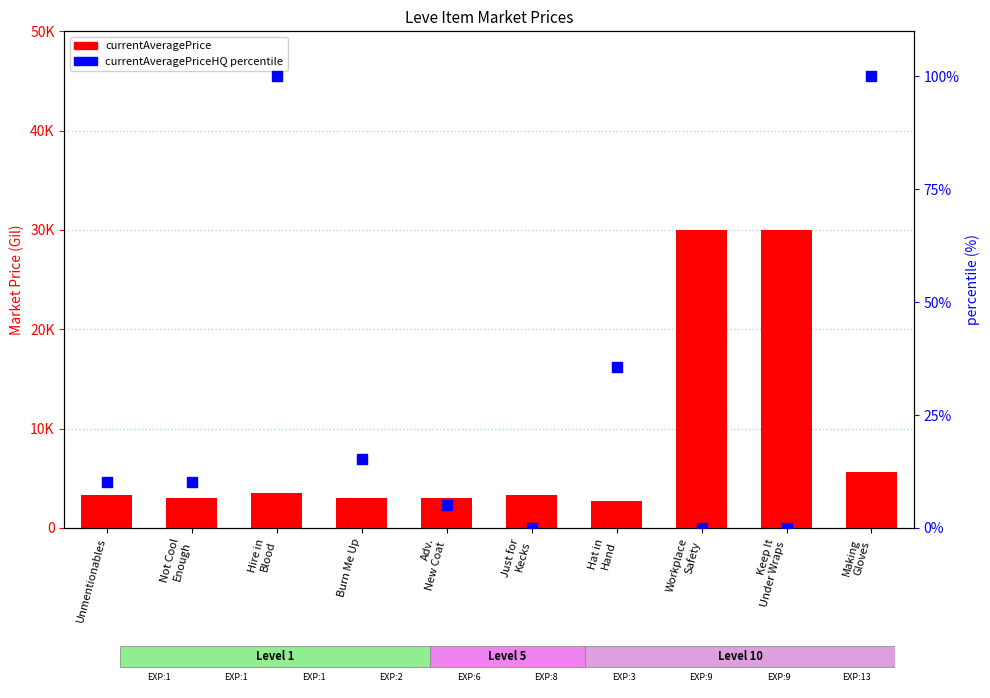

Which series has the widest spread of Y values?

currentAveragePrice